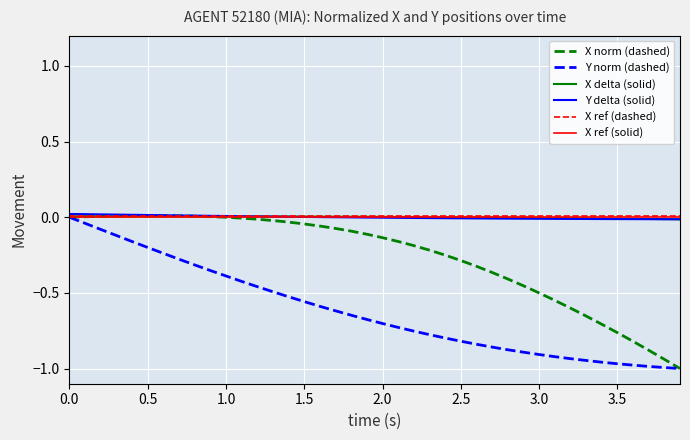

Does the chart have visible grid lines?

Yes